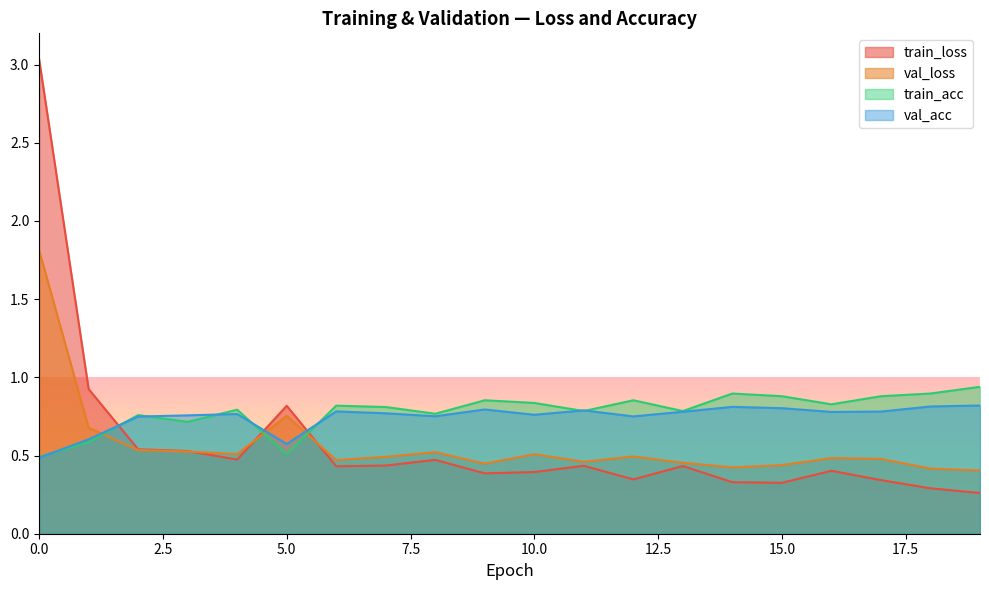

Which series has the largest total across all categories?

train_acc